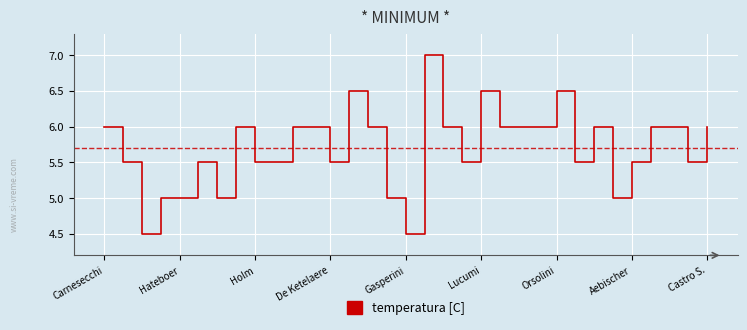

Reading left to right, what are all the values shown in this chart?

6.0	5.5	4.5	5.0	5.0	5.5	5.0	6.0	5.5	5.5	6.0	6.0	5.5	6.5	6.0	5.0	4.5	7.0	6.0	5.5	6.5	6.0	6.0	6.0	6.5	5.5	6.0	5.0	5.5	6.0	6.0	5.5	6.0